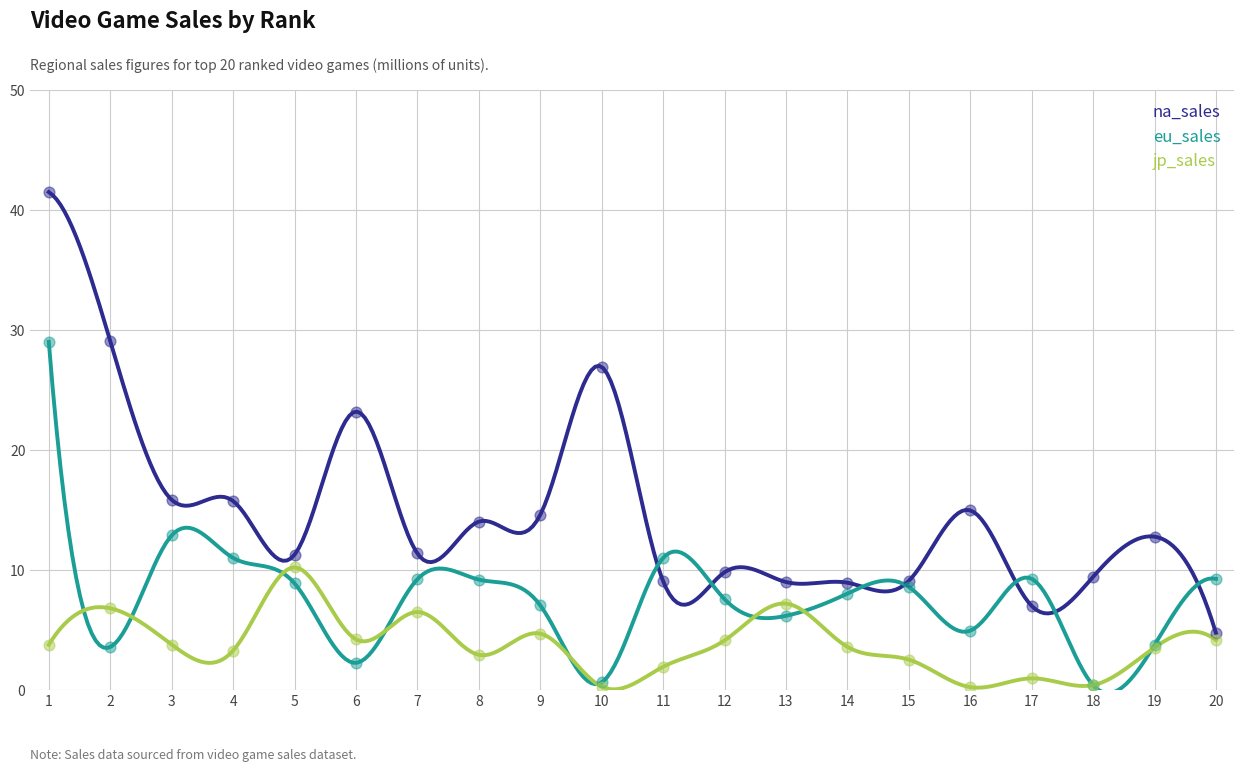

Which series has the largest Y range (max minus min)?

na_sales